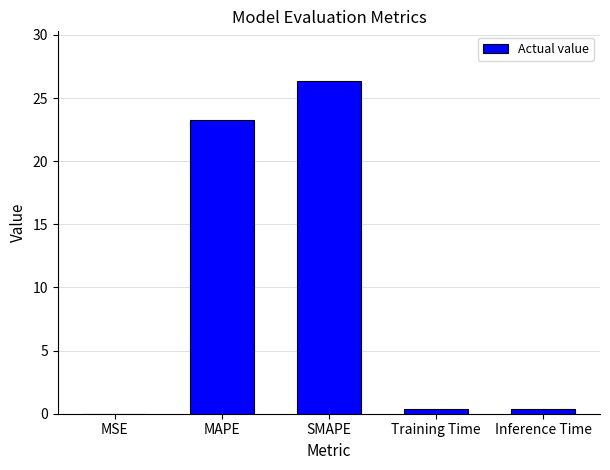

Are the bars horizontal?

No